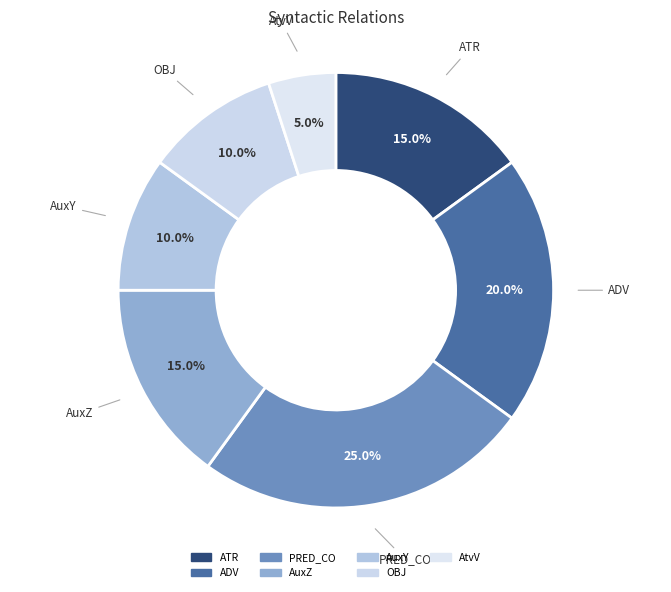

Which has a higher value, PRED_CO or ADV?

PRED_CO